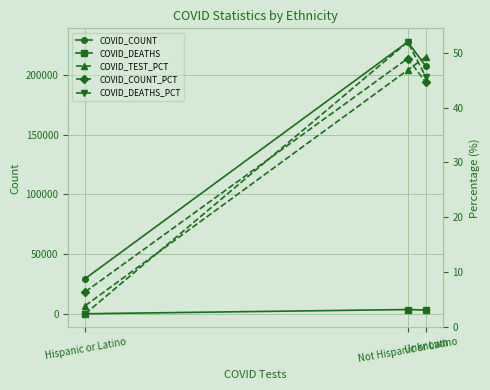

Reading left to right, what are all the values shown in this chart?

COVID_COUNT: 29627.0	227458.0	207269.0
COVID_DEATHS: 167.0	3677.0	3226.0
COVID_TEST_PCT: 3.8	46.9	49.3
COVID_COUNT_PCT: 6.4	49.0	44.6
COVID_DEATHS_PCT: 2.4	52.0	45.6